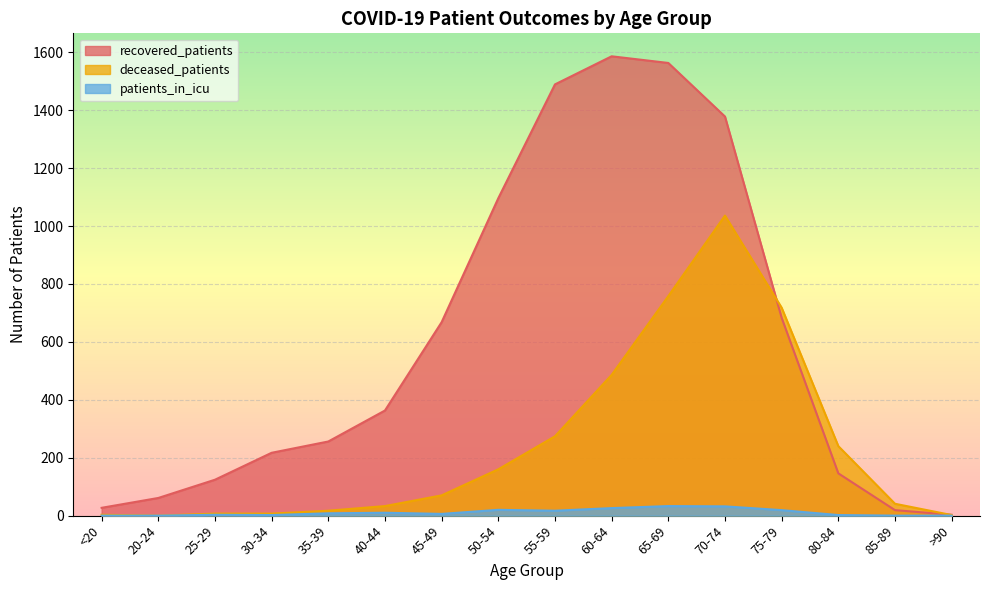

At which category is the sum across all series the highest?

70-74